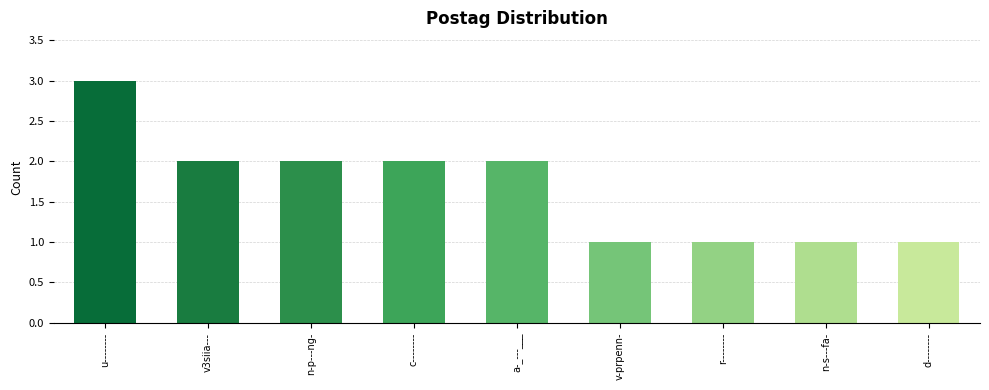

How many values are below 2?

4